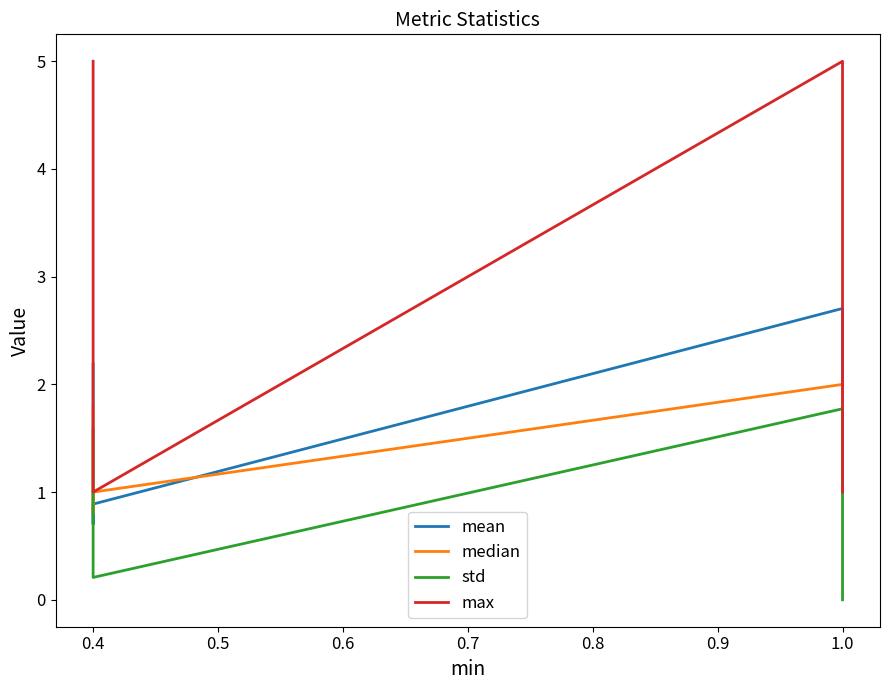

Which series has the largest range (max minus min)?

max